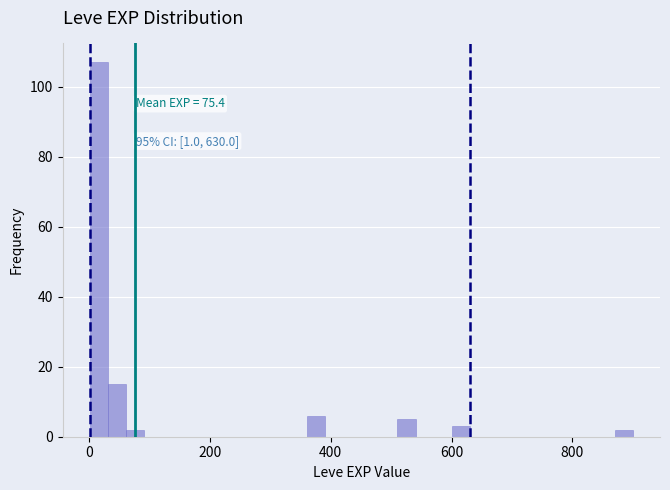

Read against the x-axis, roughly where is the centre of the tallest bar?

20